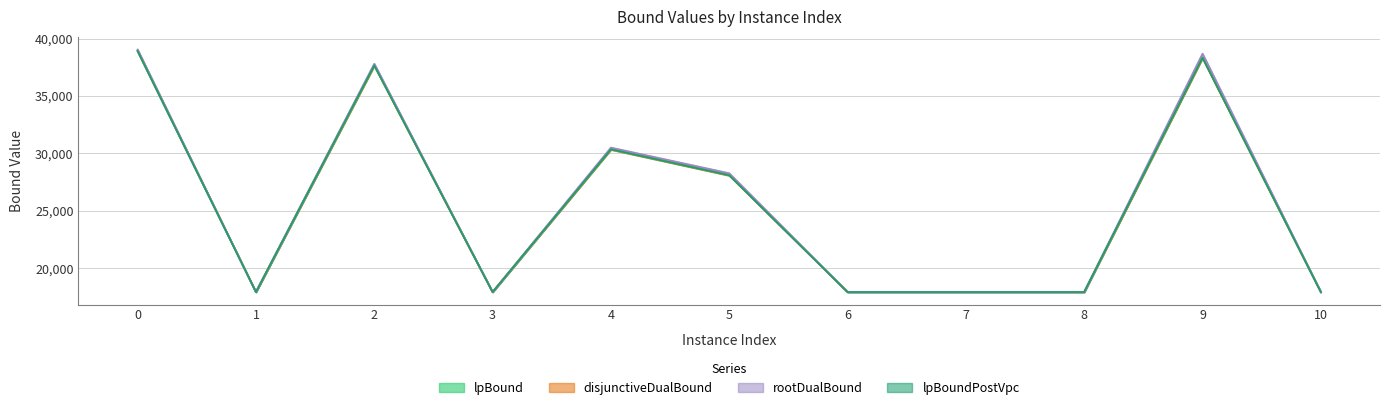

Is it true that rootDualBound equals 26533.0 at 8?

False